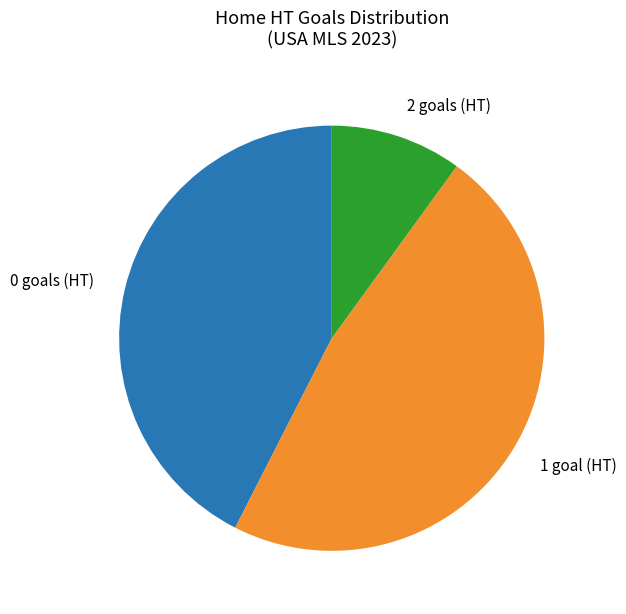

True or false: 1 goal (HT) accounts for 48% of the total.

True